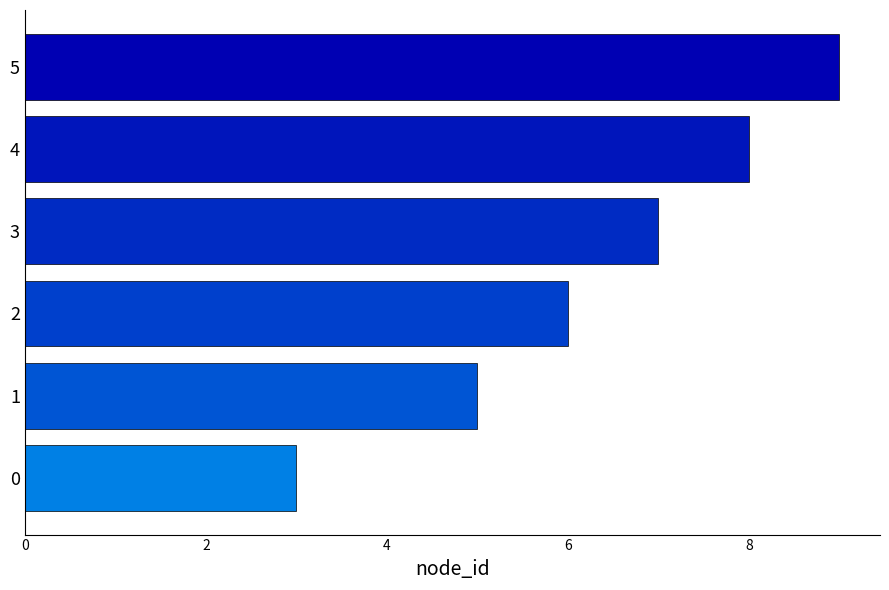

List the labels in order of value, largest first.

5, 4, 3, 2, 1, 0